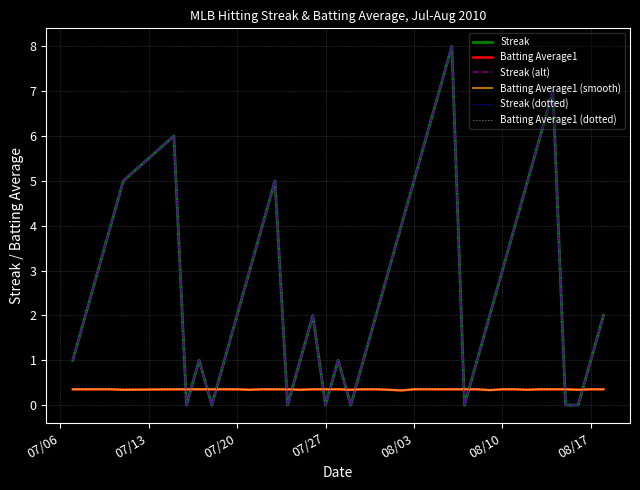

Is this an area chart (filled region under the line)?

No